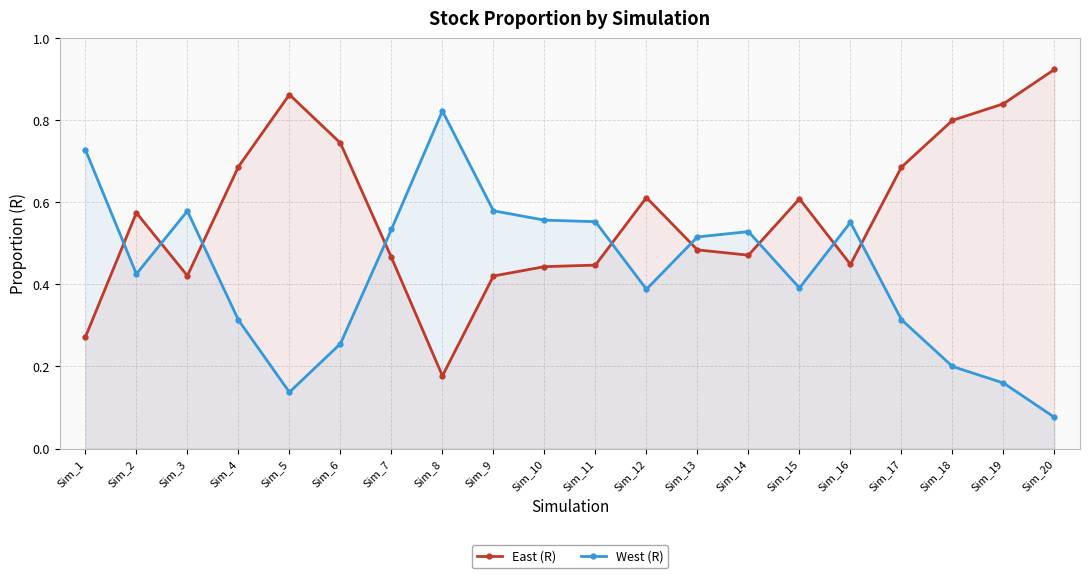

What is the minimum value for East (R)?

0.2